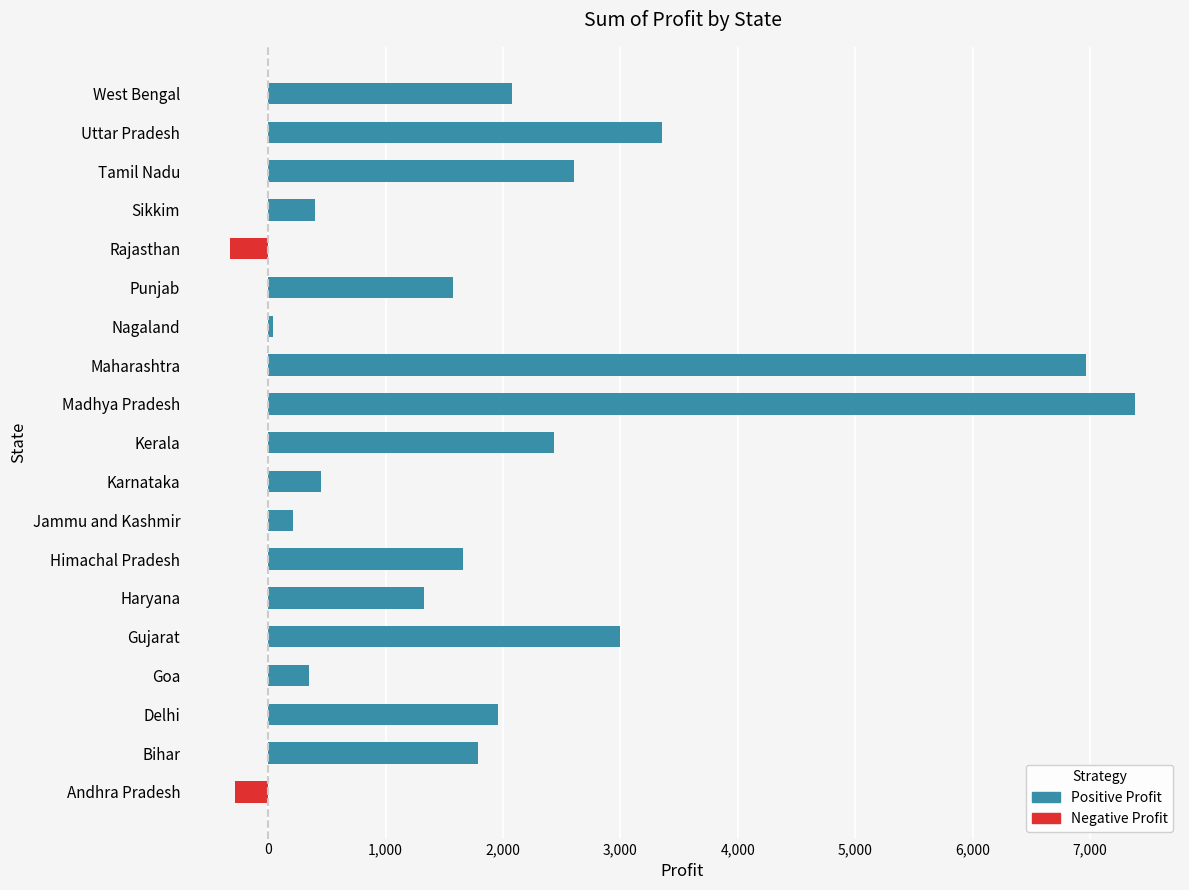

The chart shows a value of 4397 at Maharashtra. True or false?

False